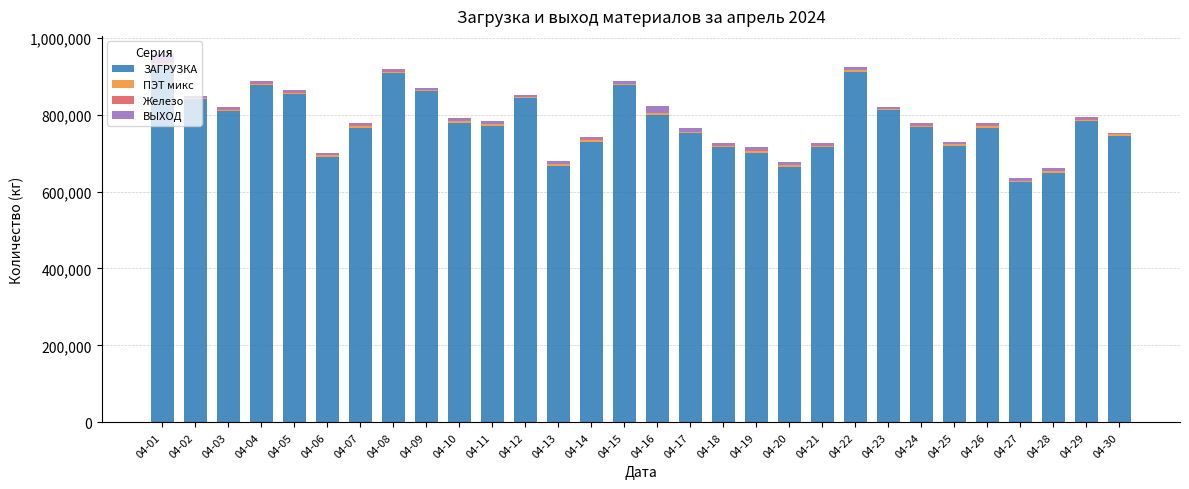

The value of ЗАГРУЗКА at 04-01 is 929930. True or false?

True